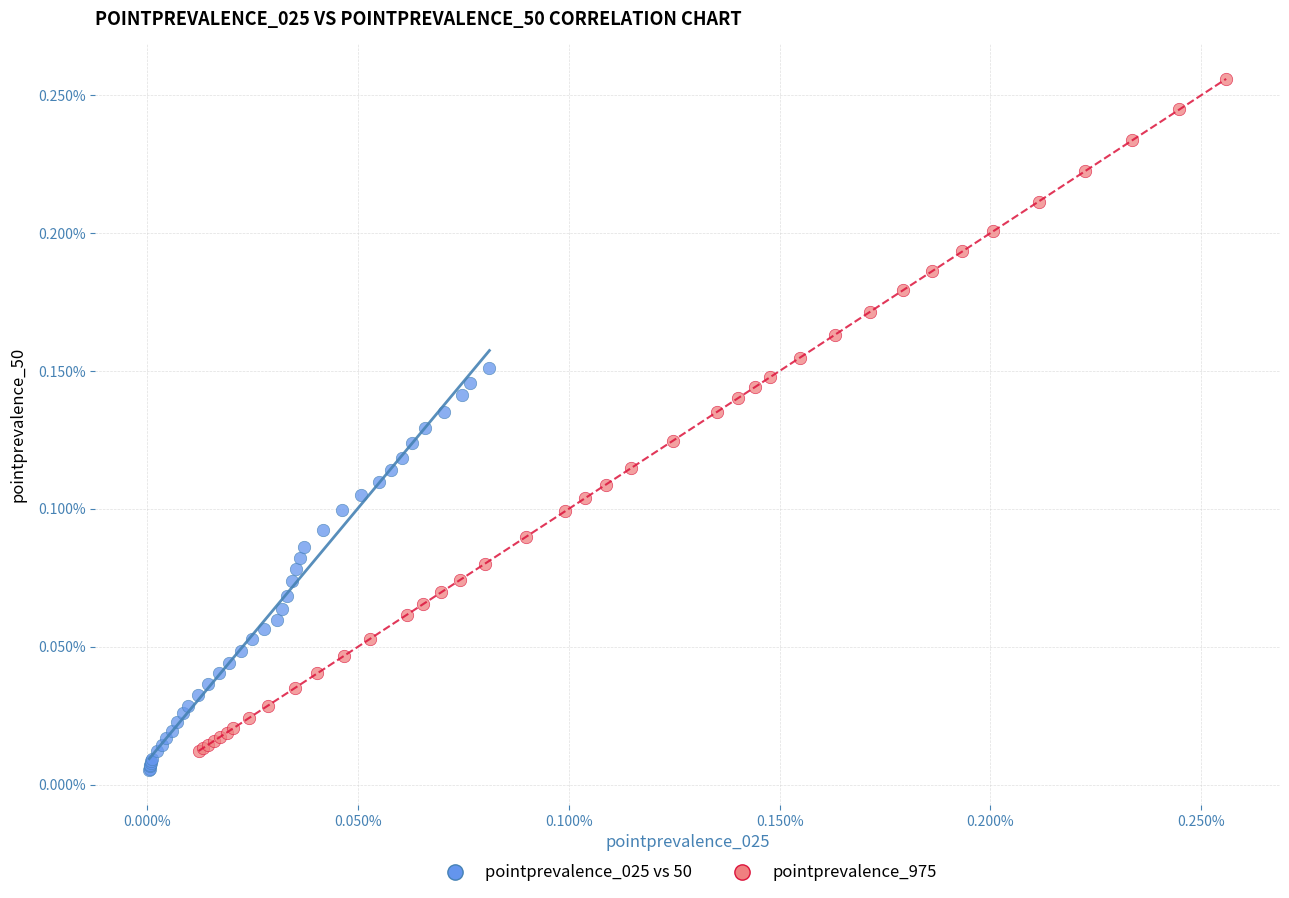

Which series contains the lowest Y value?

pointprevalence_025 vs 50